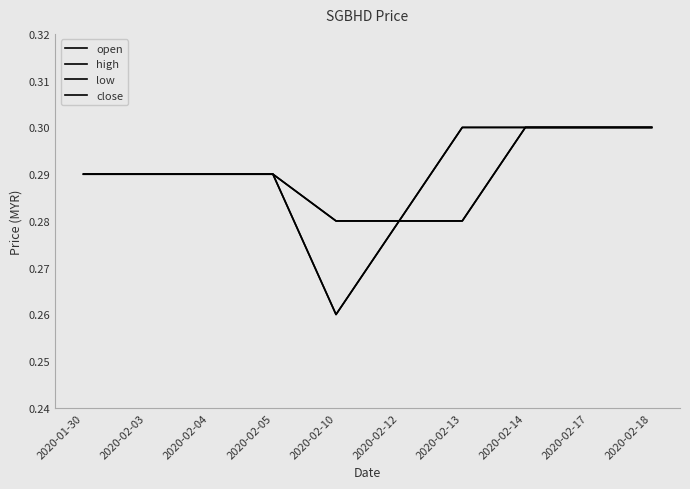

What is the label of the 5th point from the right?

2020-02-12